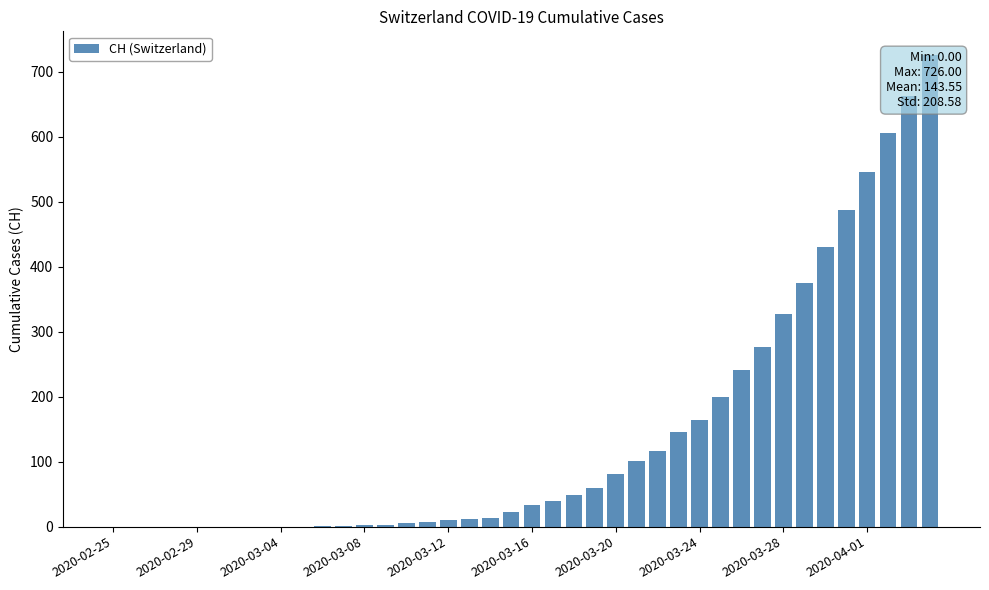

Is it true that the value at 26 is 116?

True